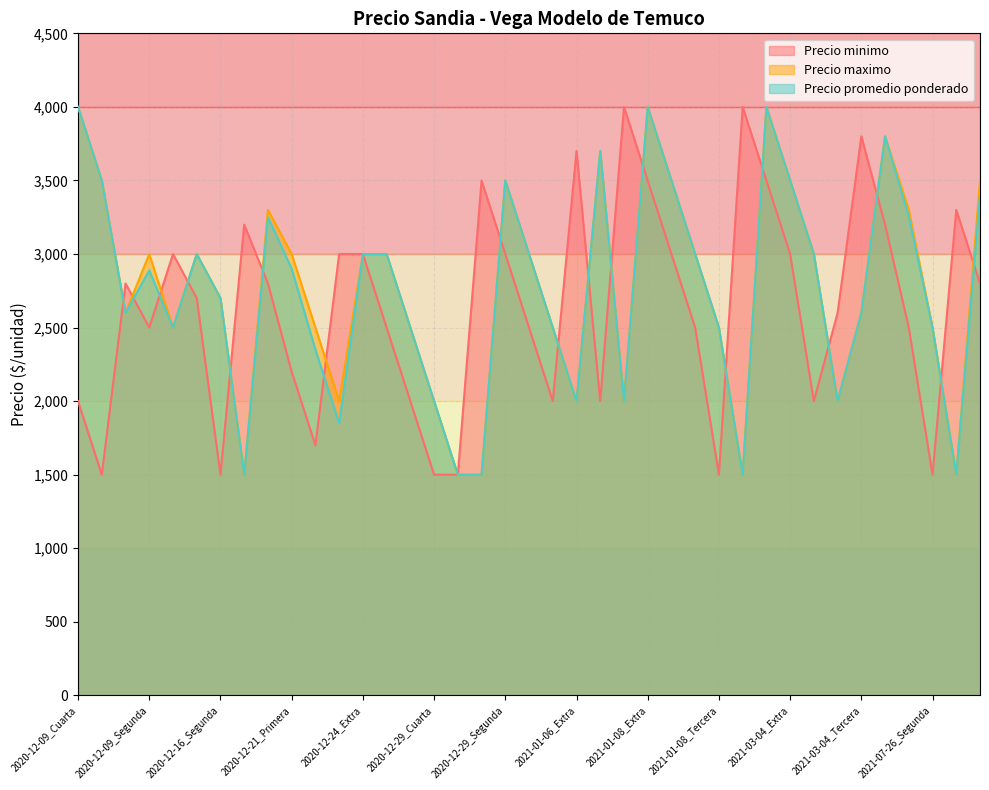

Reading left to right, list all the values displayed in this chart.

Precio minimo: 2000	1500	2800	2500	3000	2700	1500	3200	2800	2200	1700	3000	3000	2500	2000	1500	1500	3500	3000	2500	2000	3700	2000	4000	3500	3000	2500	1500	4000	3500	3000	2000	2600	3800	3200	2500	1500	3300	2800
Precio maximo: 4000	3500	2600	3000	2500	3000	2700	1500	3300	3000	2500	2000	3000	3000	2500	2000	1500	1500	3500	3000	2500	2000	3700	2000	4000	3500	3000	2500	1500	4000	3500	3000	2000	2600	3800	3300	2500	1500	3500
Precio promedio ponderado: 4000	3500	2600	2889	2500	3000	2700	1500	3250	2900	2350	1850	3000	3000	2500	2000	1500	1500	3500	3000	2500	2000	3700	2000	4000	3500	3000	2500	1500	4000	3500	3000	2000	2600	3800	3255	2500	1500	3400